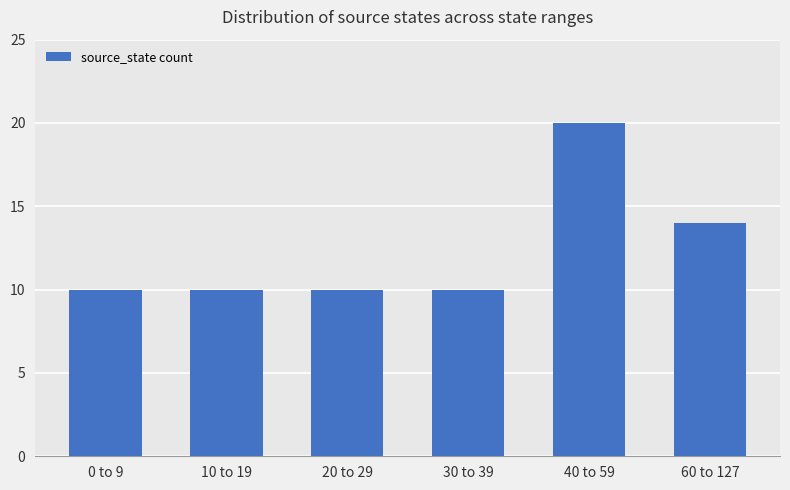

Approximately how many times larger is the value at 20 to 29 compared to 40 to 59?

0.5